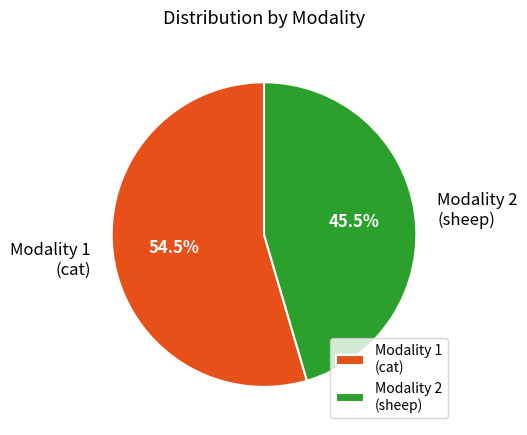

Which category accounts for the majority?

Modality 1 (cat)